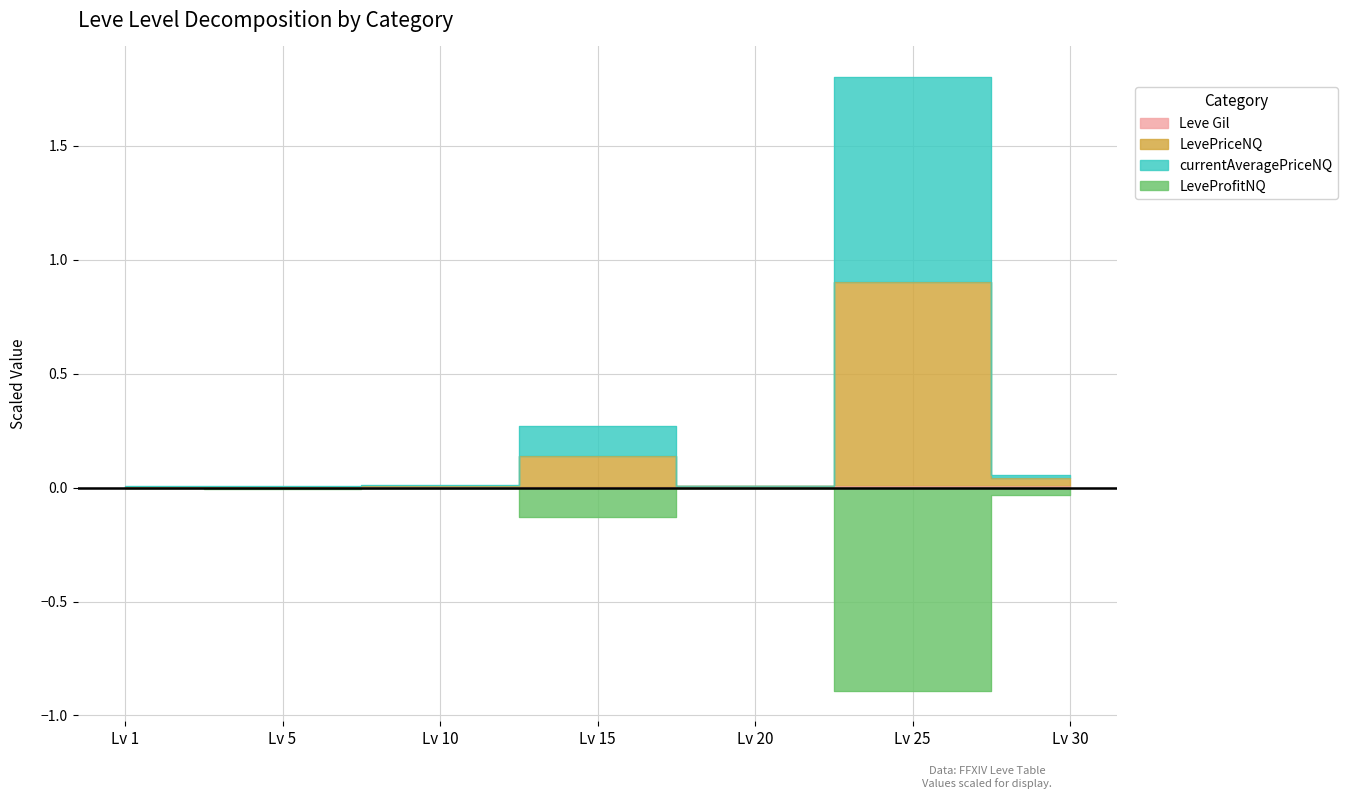

Which category has the highest value in the currentAveragePriceNQ series?

Lv 25